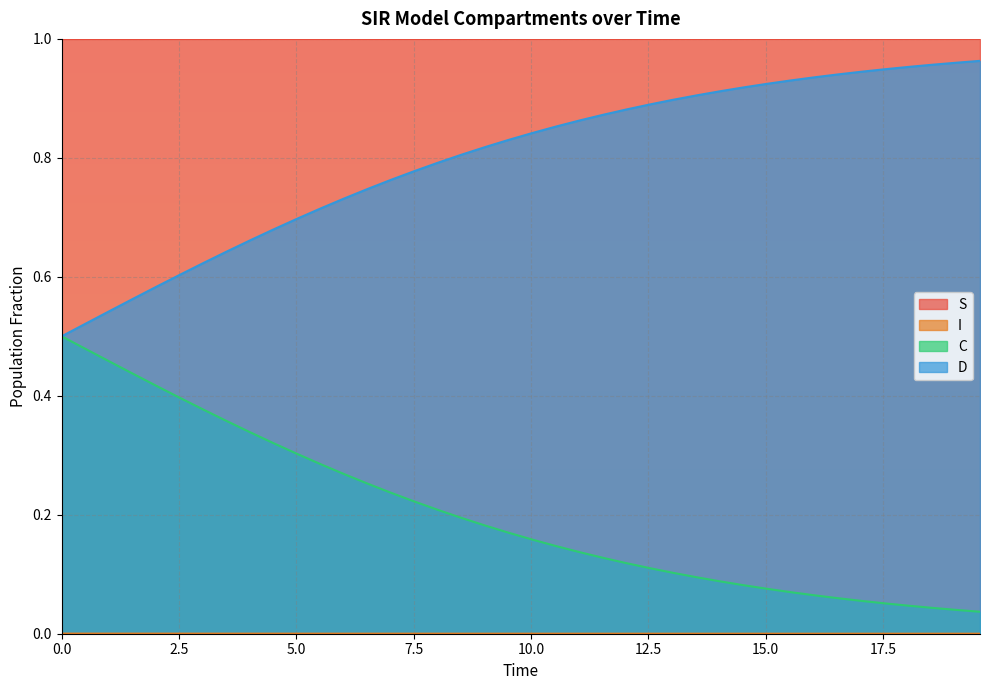

True or false: C and D cross at least once.

False